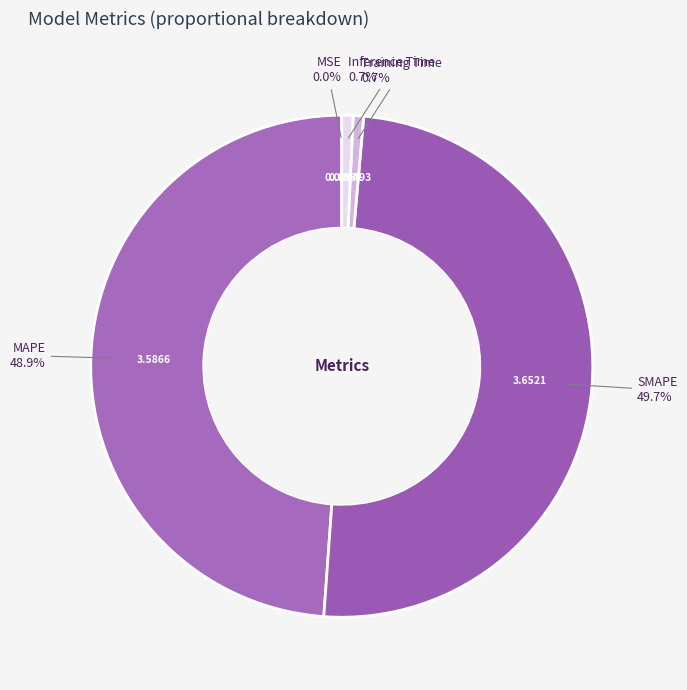

How many slices are in this pie chart?

5